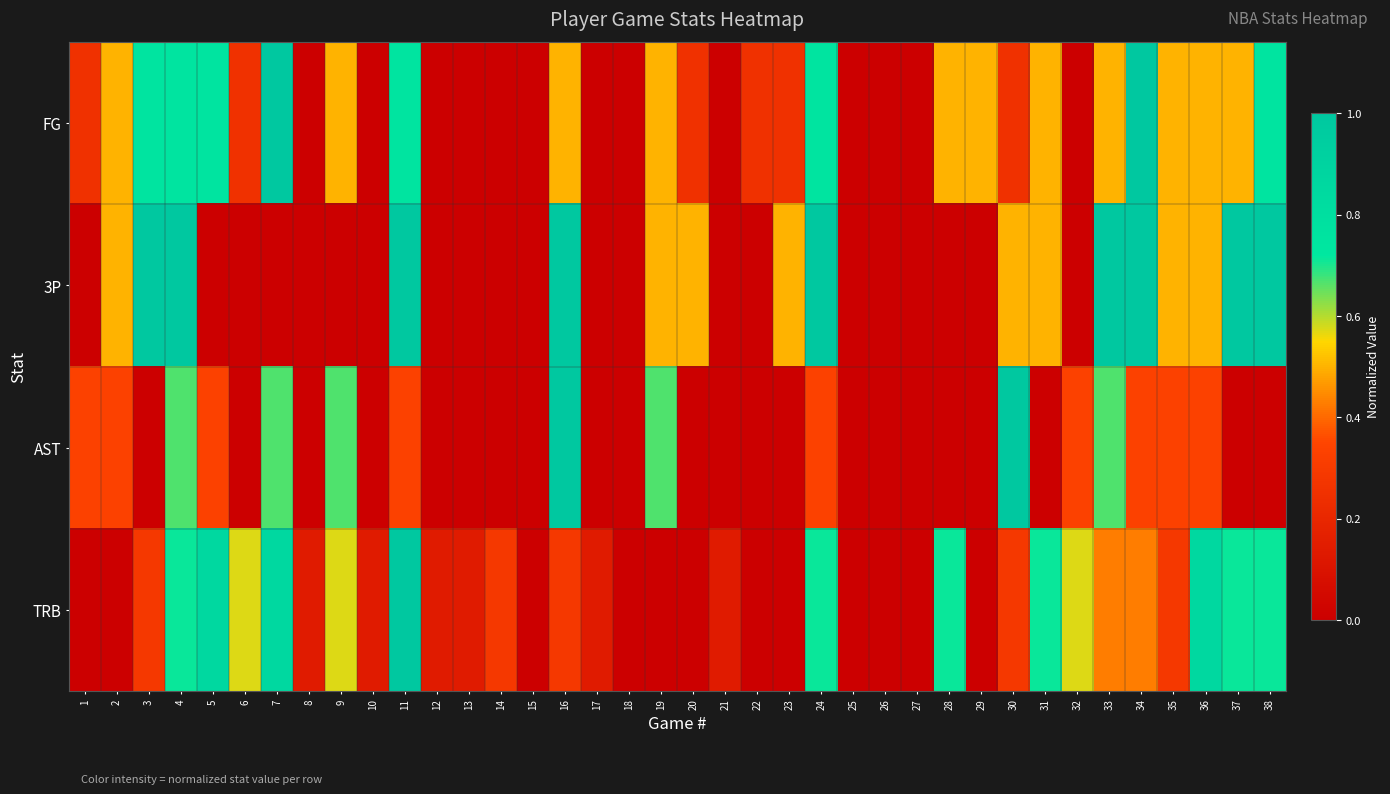

How many data points does each series have?

38